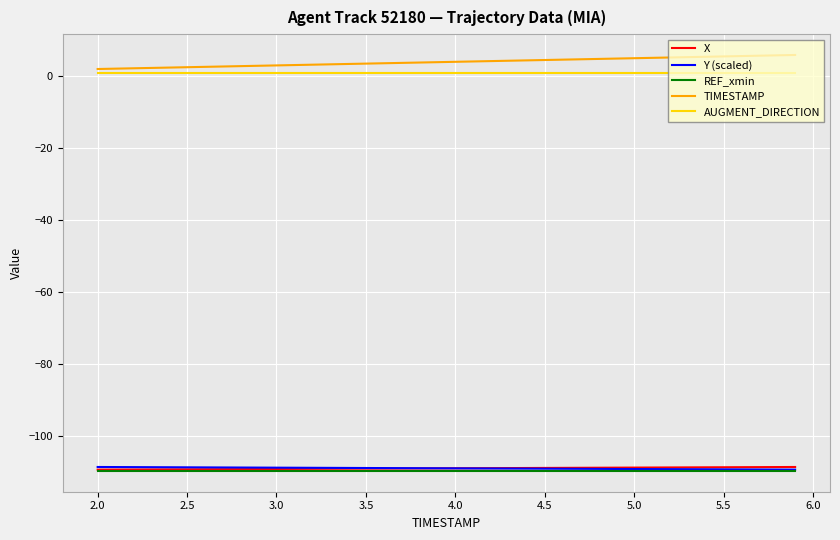

What is the minimum value for REF_xmin?

-109.6